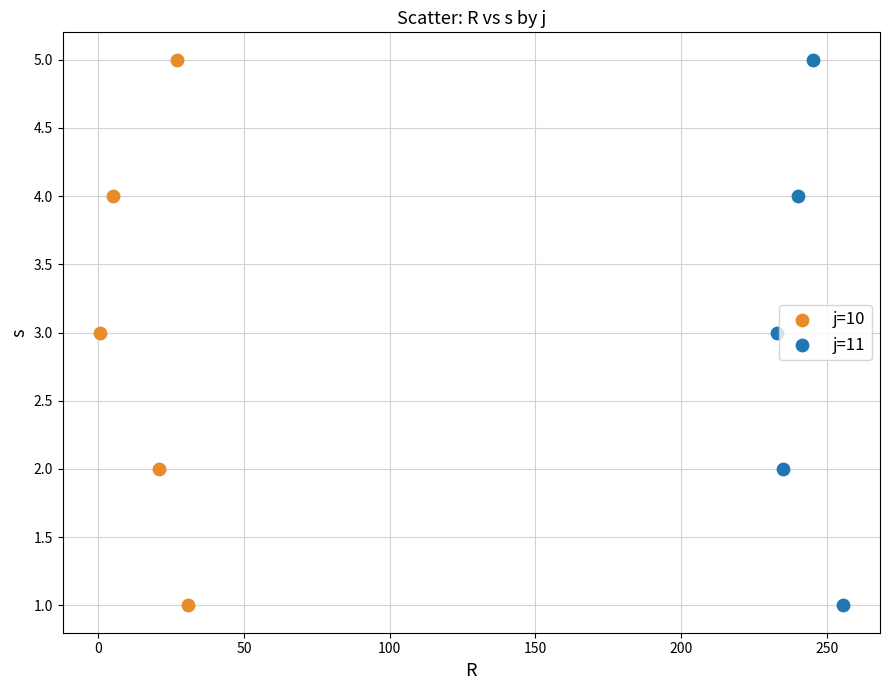

What are all the series names shown in the legend?

j=10, j=11